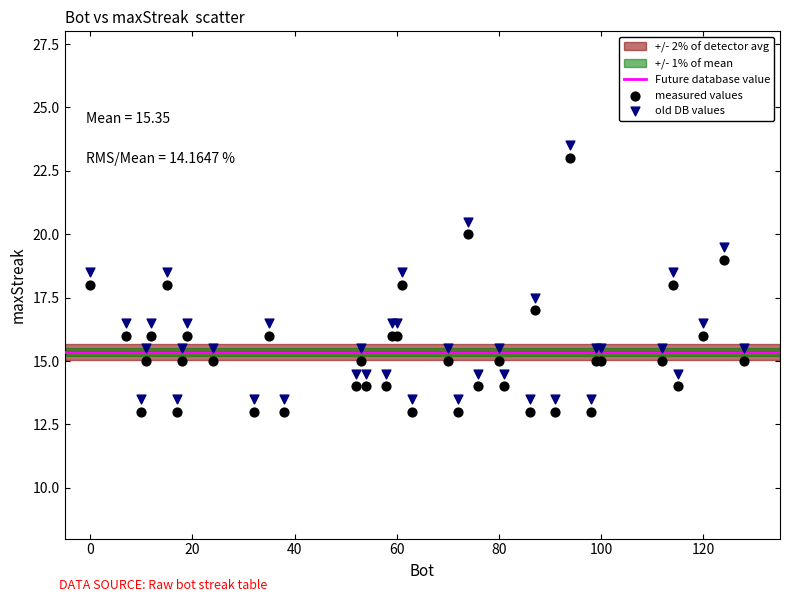

What is the X range (max minus min) for the scatter plot?

128.0